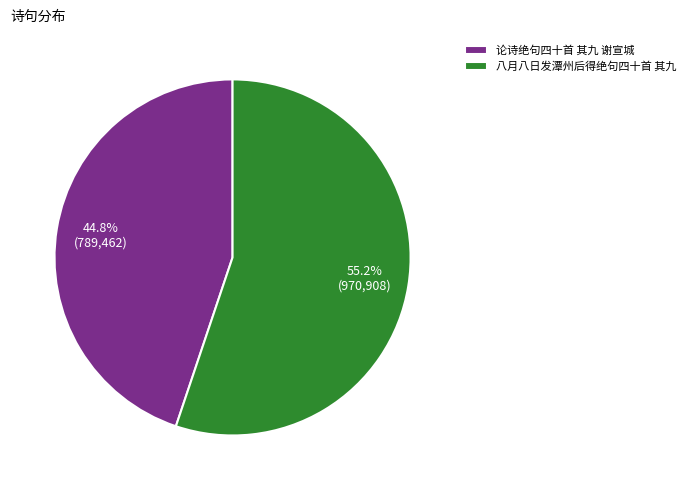

To the nearest percent, what percentage of the pie is 论诗绝句四十首 其九 谢宣城?

45%